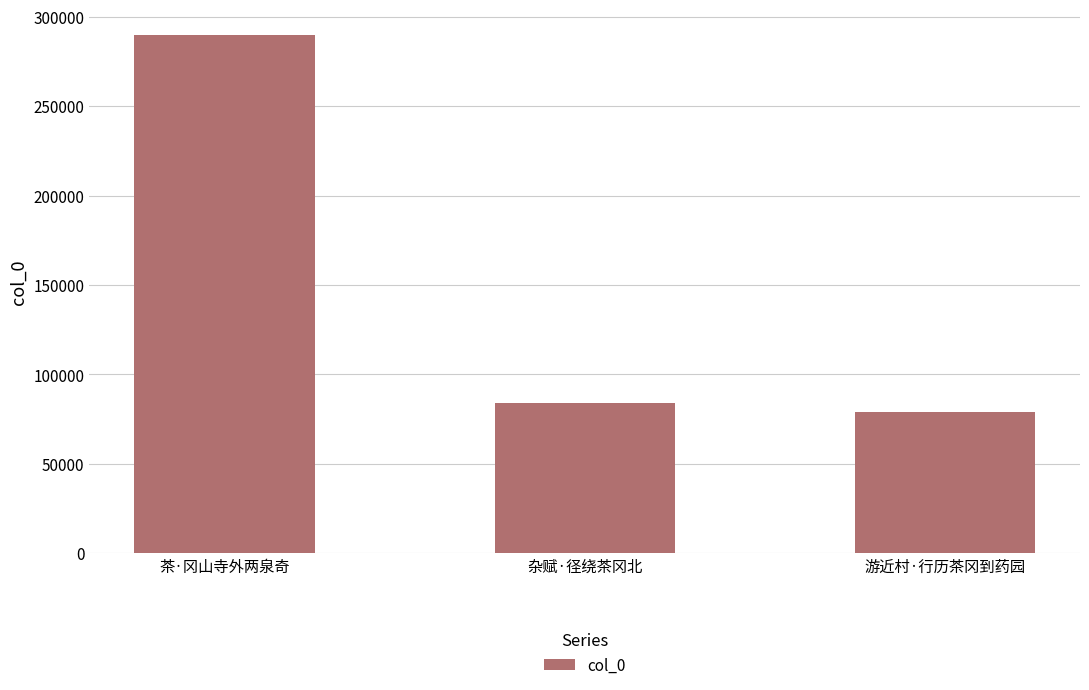

How many values are below 84153?

1